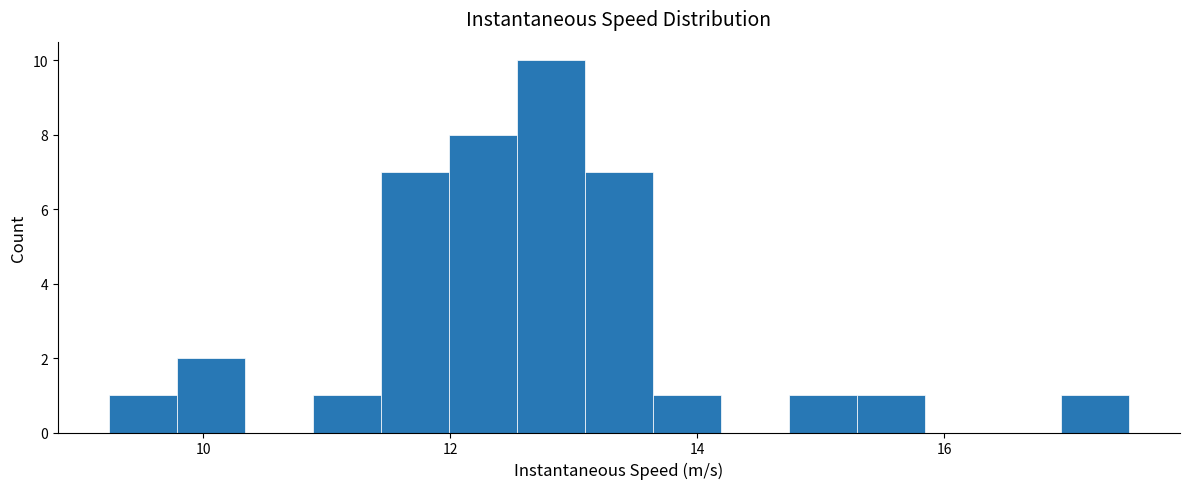

Around what value on the x-axis is the tallest bar? Give the approximate position of its centre, as read against the axis.

12.8